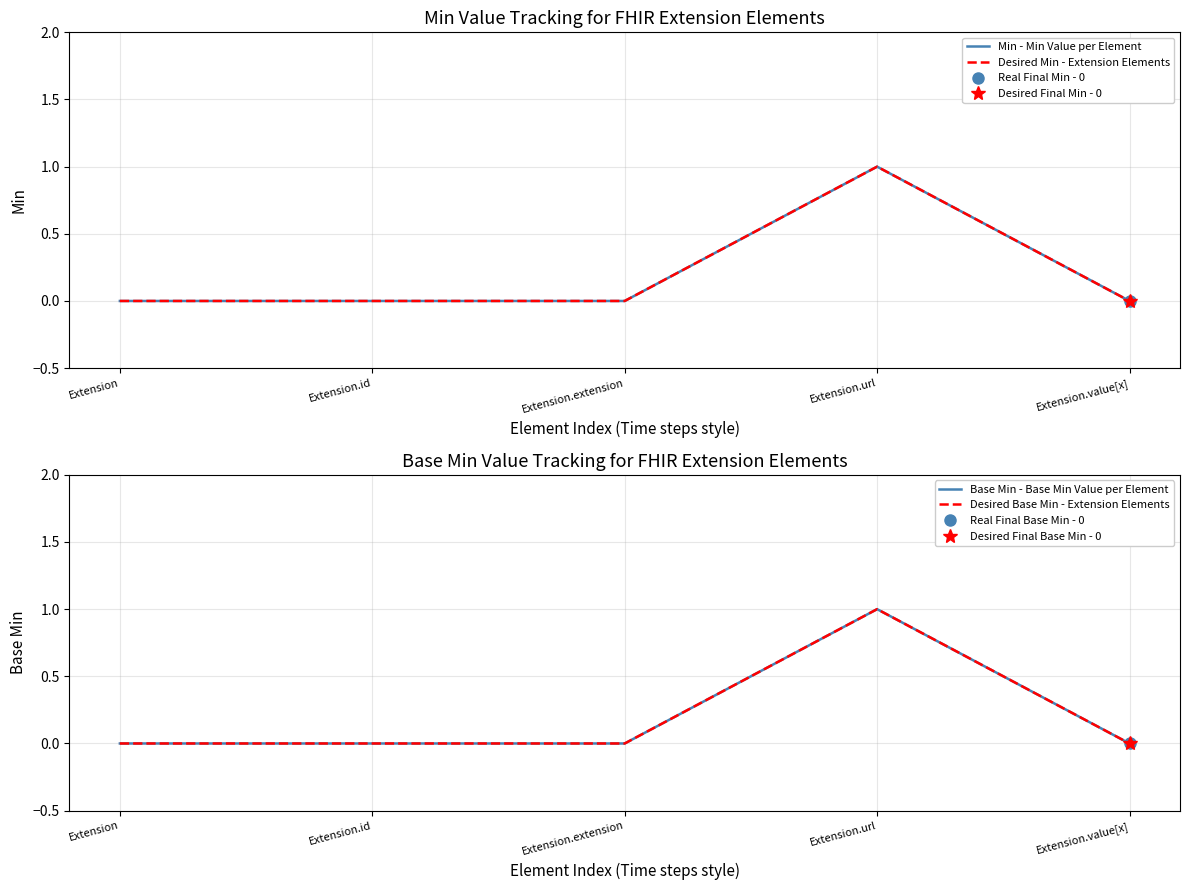

Reading left to right, extract all data points from this chart.

Min - Min Value per Element: Extension=0	Extension.id=0	Extension.extension=0	Extension.url=1	Extension.value[x]=0
Desired Min - Extension Elements: Extension=0	Extension.id=0	Extension.extension=0	Extension.url=1	Extension.value[x]=0
Base Min - Base Min Value per Element: Extension=0	Extension.id=0	Extension.extension=0	Extension.url=1	Extension.value[x]=0
Desired Base Min - Extension Elements: Extension=0	Extension.id=0	Extension.extension=0	Extension.url=1	Extension.value[x]=0